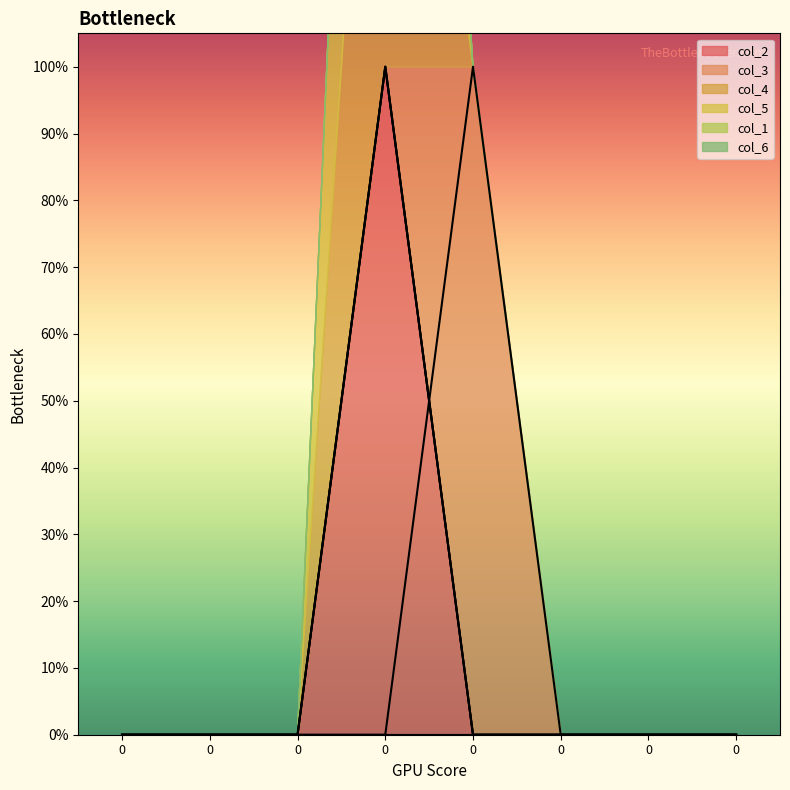

Is the value of col_5 at 0 greater than the value of col_3 at 0?

No